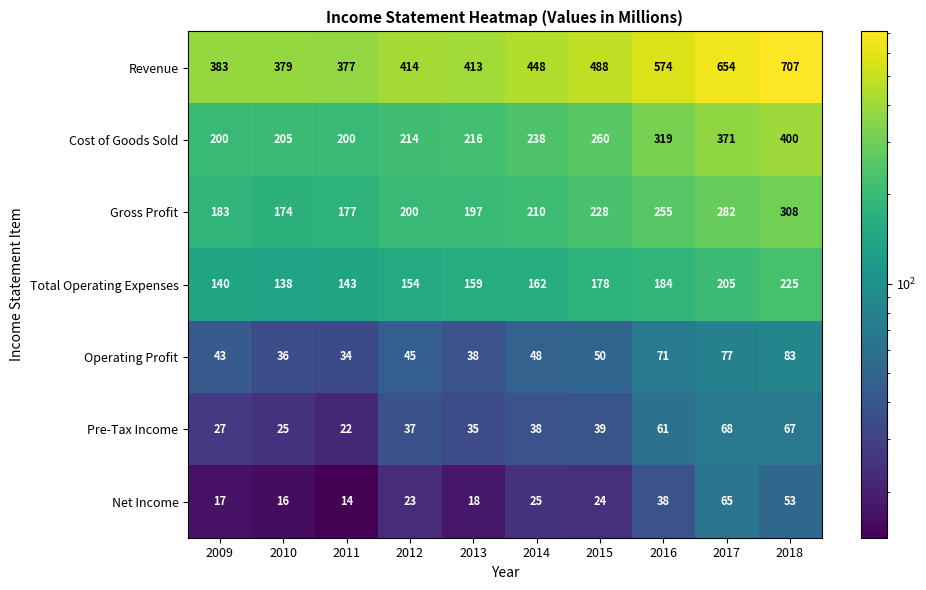

What is the minimum value shown in the chart?

14